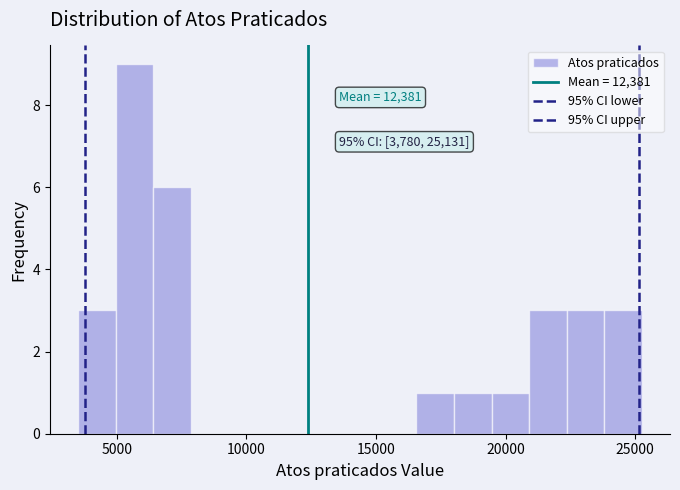

Around what value on the x-axis is the tallest bar? Give the approximate position of its centre, as read against the axis.

5500